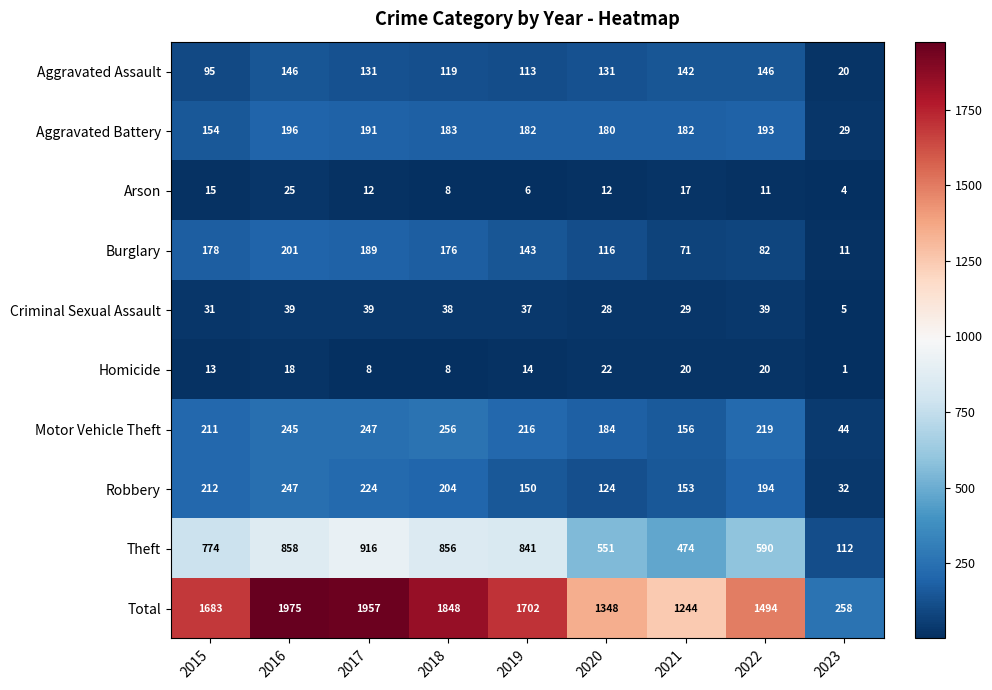

At which label is Theft closest to 514?

2020